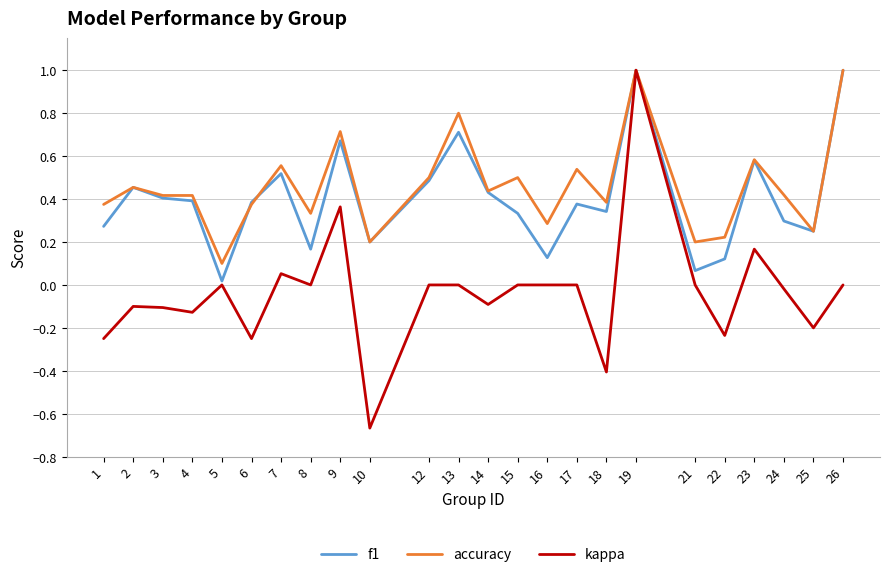

What are all the series names shown in the legend?

f1, accuracy, kappa